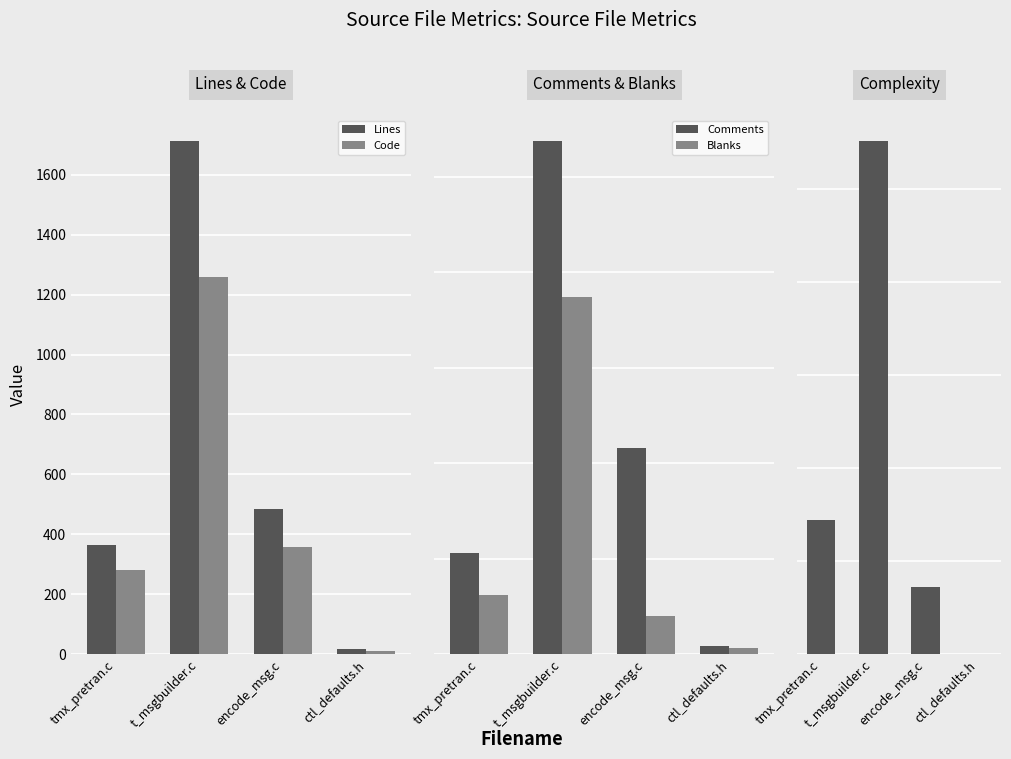

Which category has the highest value in the Comments series?

t_msgbuilder.c